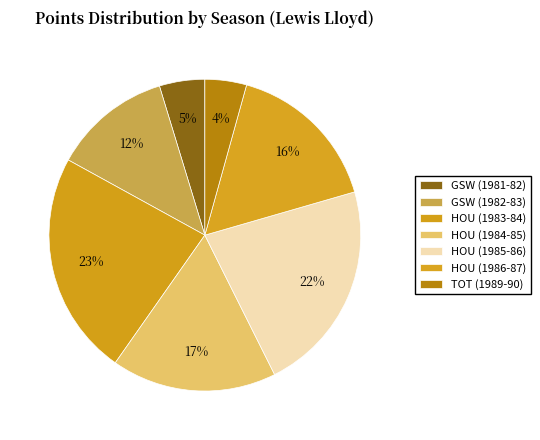

Count the number of slices in the pie.

7